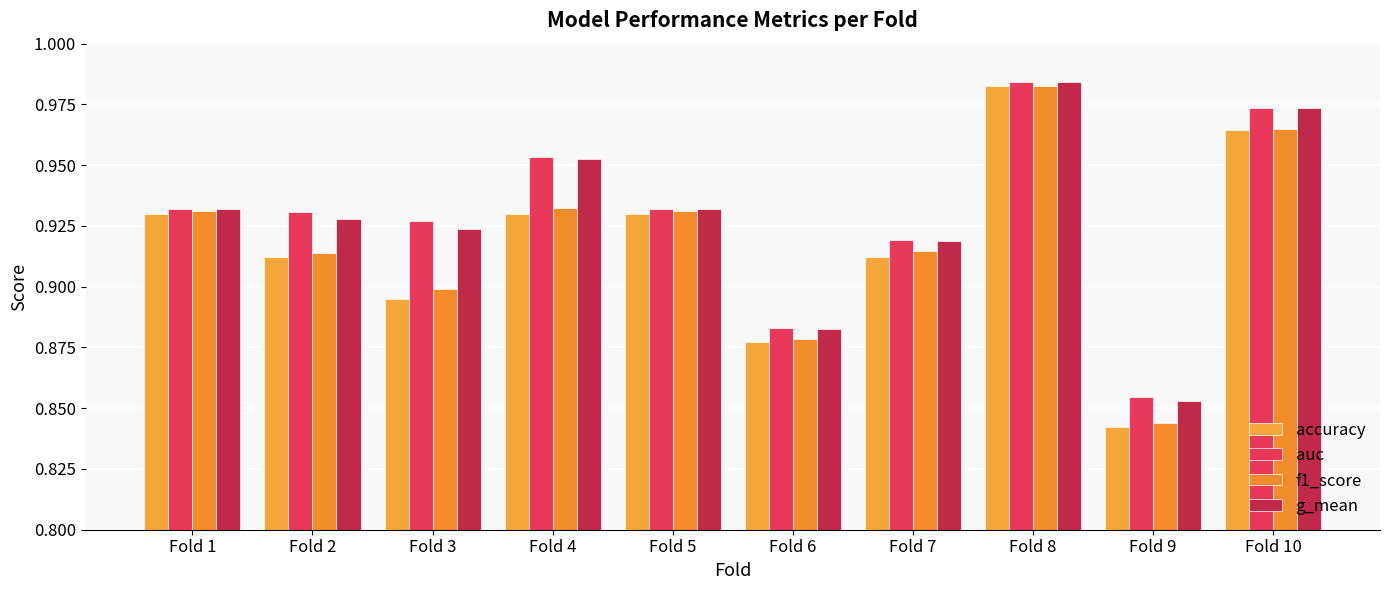

Between Fold 3 and Fold 6, which is larger?

Fold 3